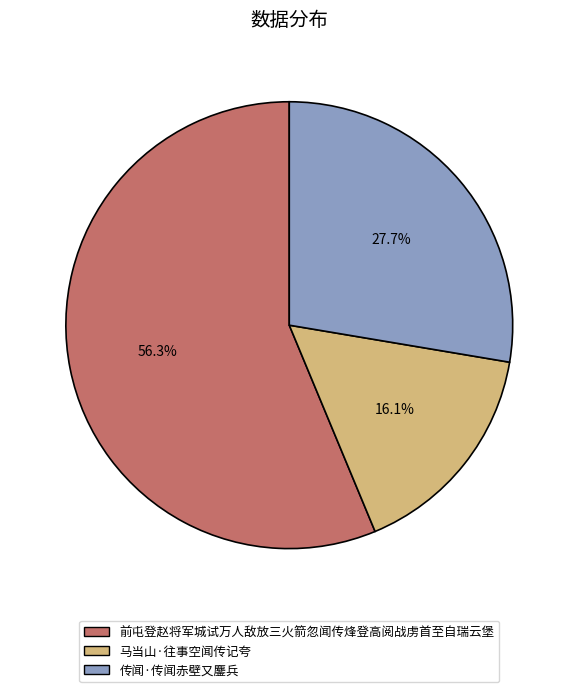

To the nearest percent, what is the combined percentage of 马当山·往事空闻传记夸 and 传闻·传闻赤壁又鏖兵?

44%